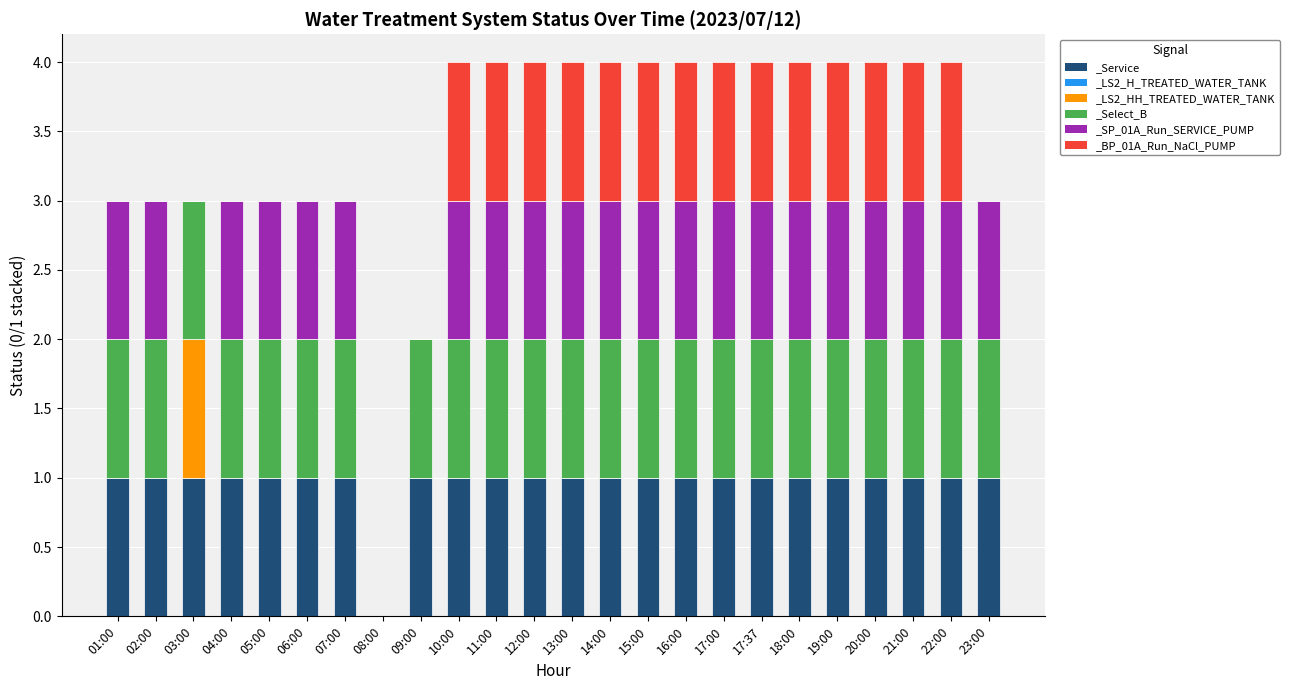

Rank the series at 18:00 from lowest to highest value.

_LS2_HH_TREATED_WATER_TANK, _Service, _Select_B, _SP_01A_Run_SERVICE_PUMP, _BP_01A_Run_NaCl_PUMP